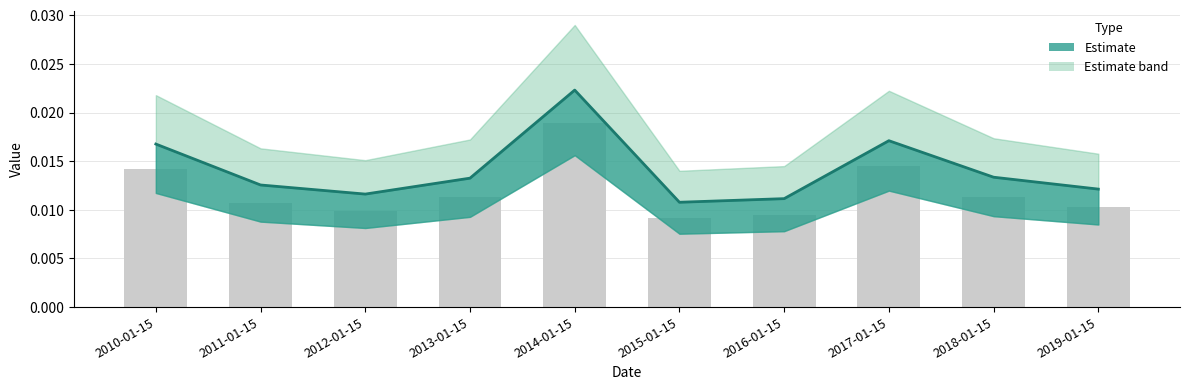

Where is the data nearest to the value 0?

2015-01-15